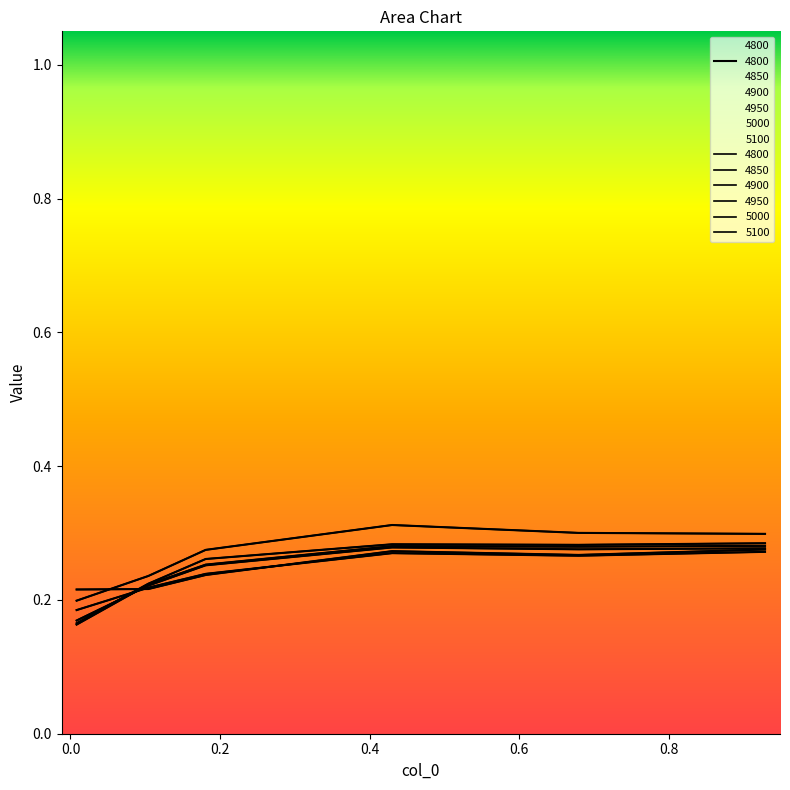

At which category does 5100 reach its first local peak?

0.4301369863013699